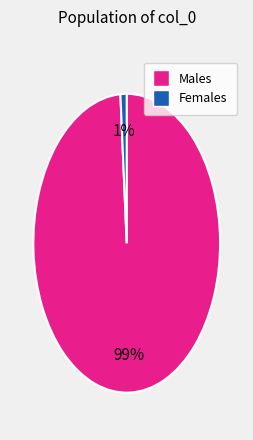

To the nearest percent, what is the average slice percentage?

50%